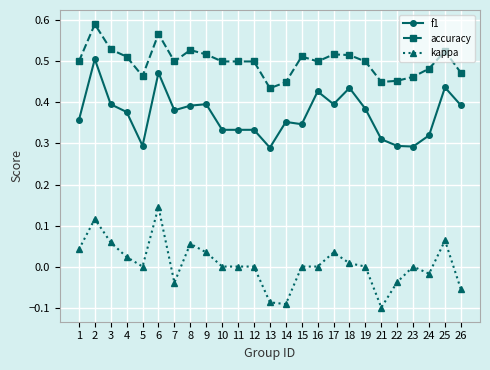

Between 5 and 16, which series saw the biggest shift?

f1